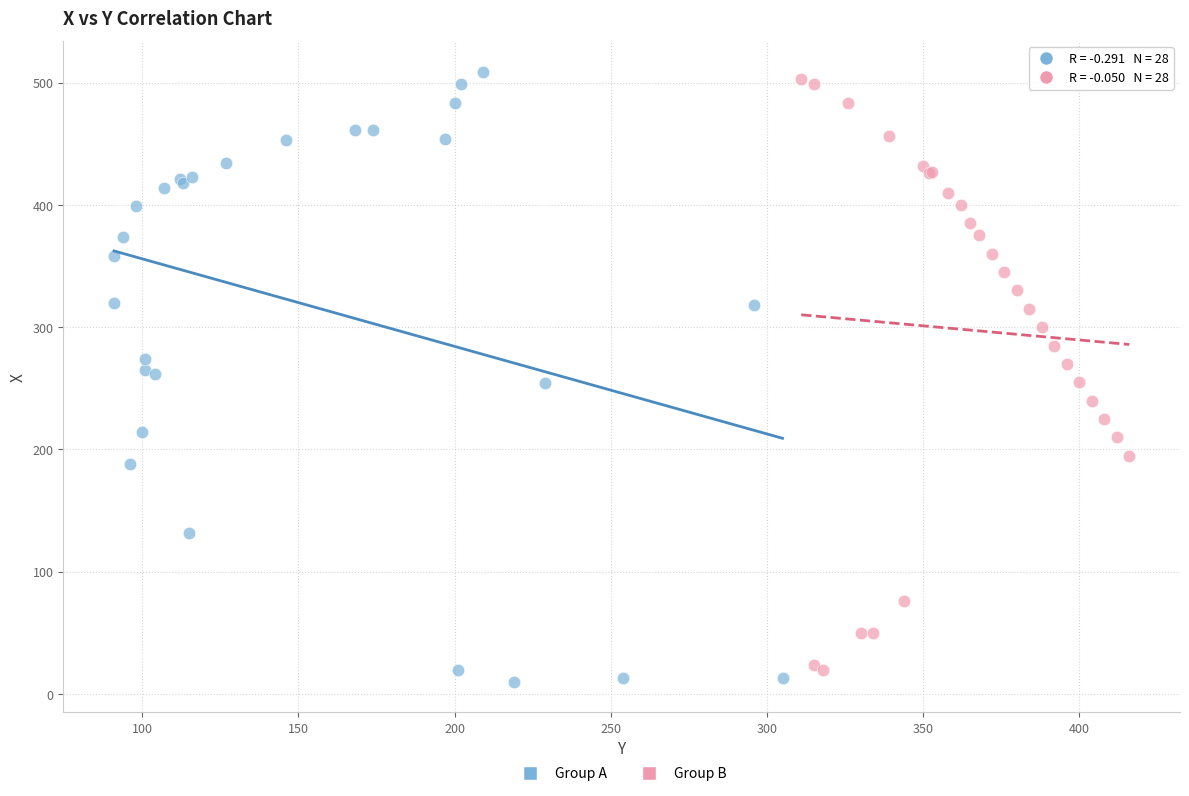

What are all the series names shown in the legend?

Group A, Group B